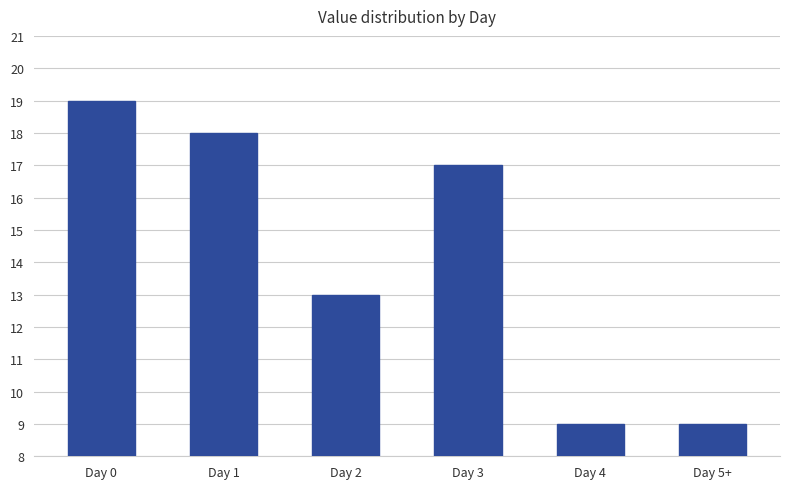

Reading left to right, list all the values displayed in this chart.

Day 0=19	Day 1=18	Day 2=13	Day 3=17	Day 4=9	Day 5+=9